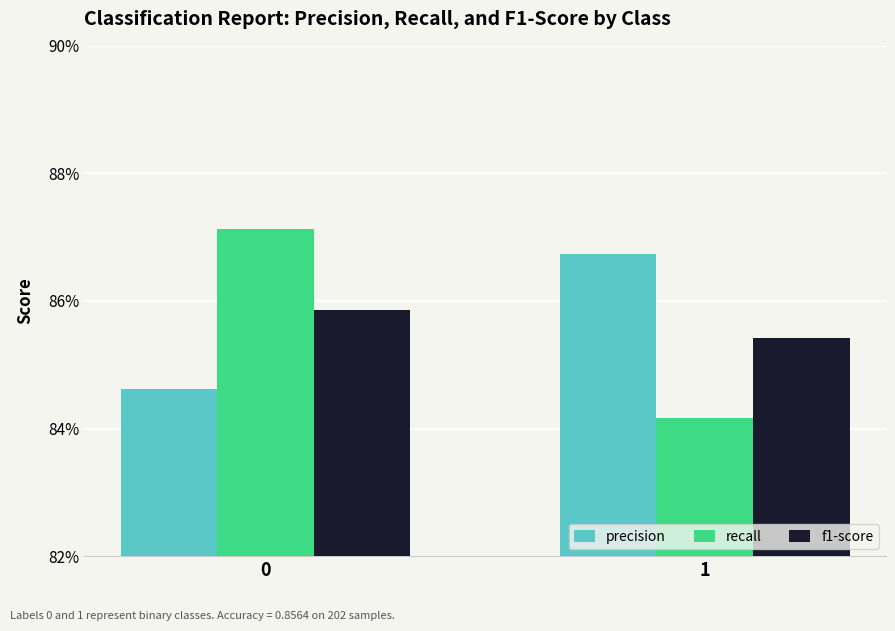

Is the value of f1-score at 1 greater than the value of recall at 1?

Yes